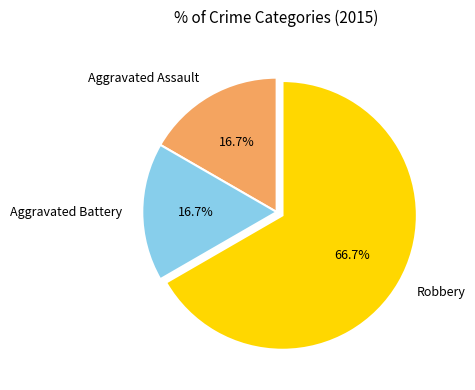

To the nearest percent, what percentage of the pie is Robbery?

67%